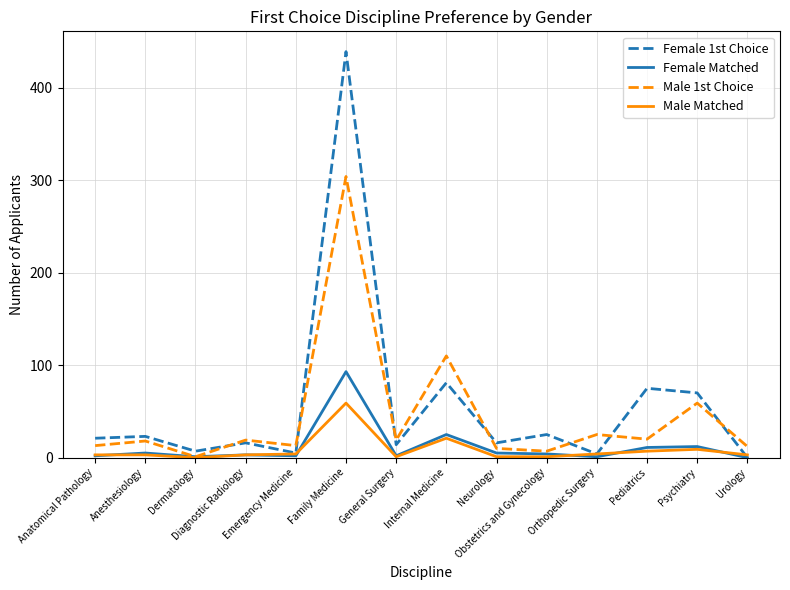

What is the difference between the second highest and second lowest values in the Female 1st Choice series?

77